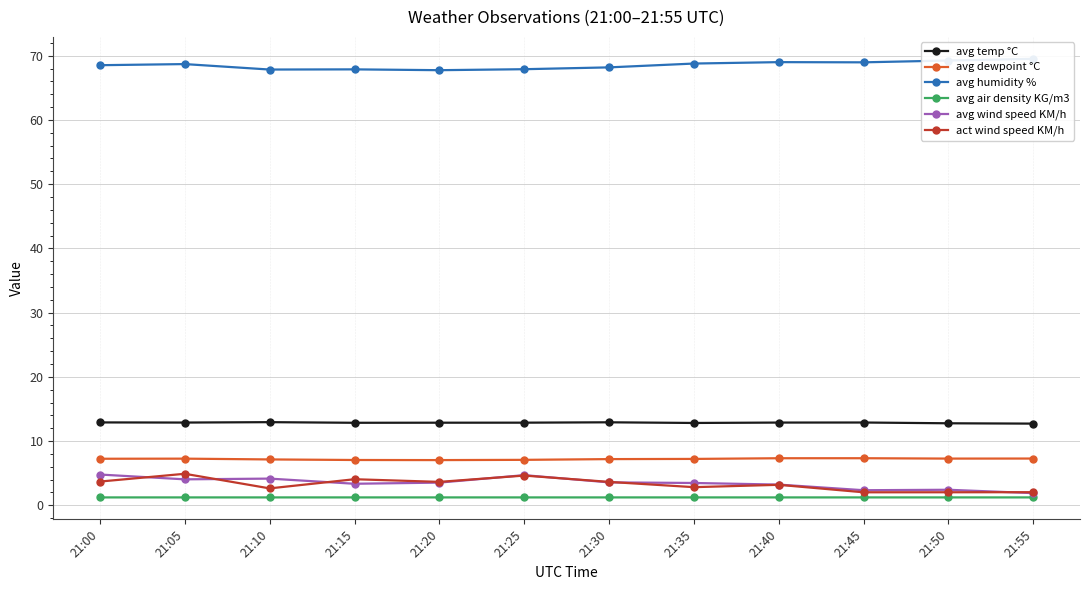

The value of avg temp °C at 21:55 is 16.9. True or false?

False